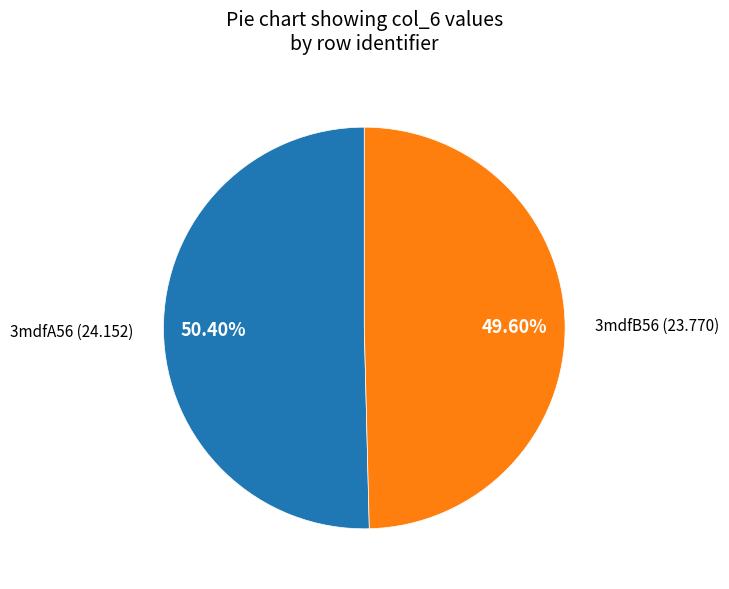

To the nearest percent, what portion does 3mdfB56 represent?

50%